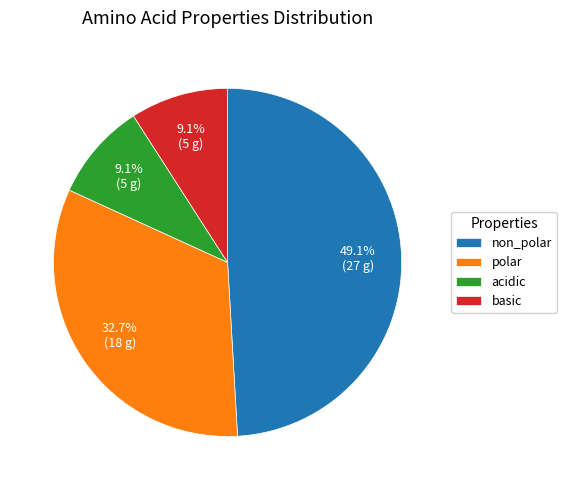

Which slice is the largest?

non_polar